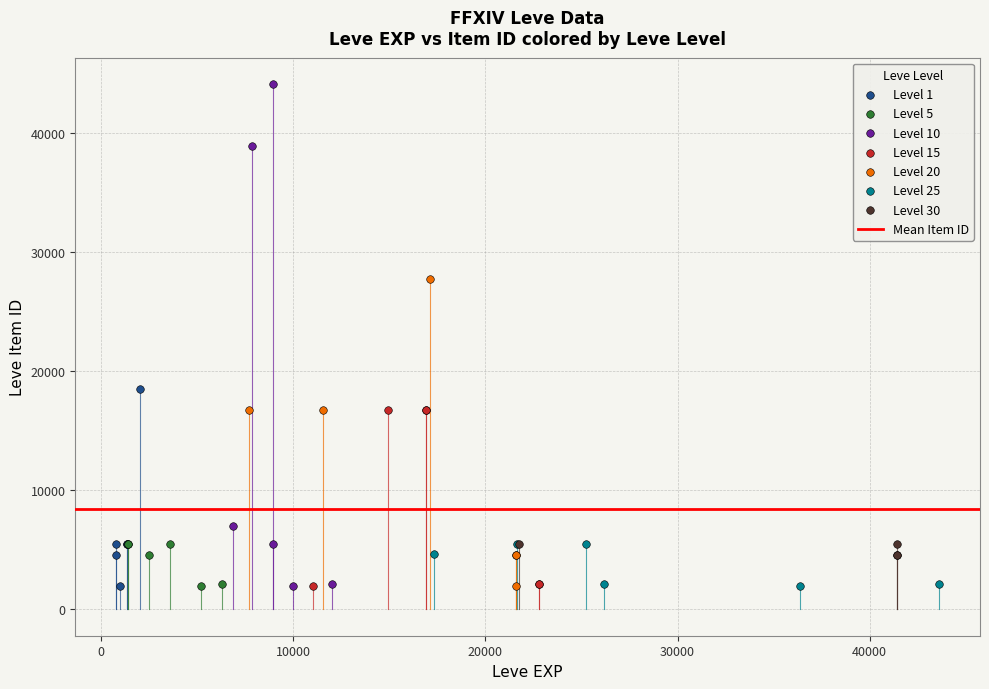

Which series contains the highest Y value?

Level 10